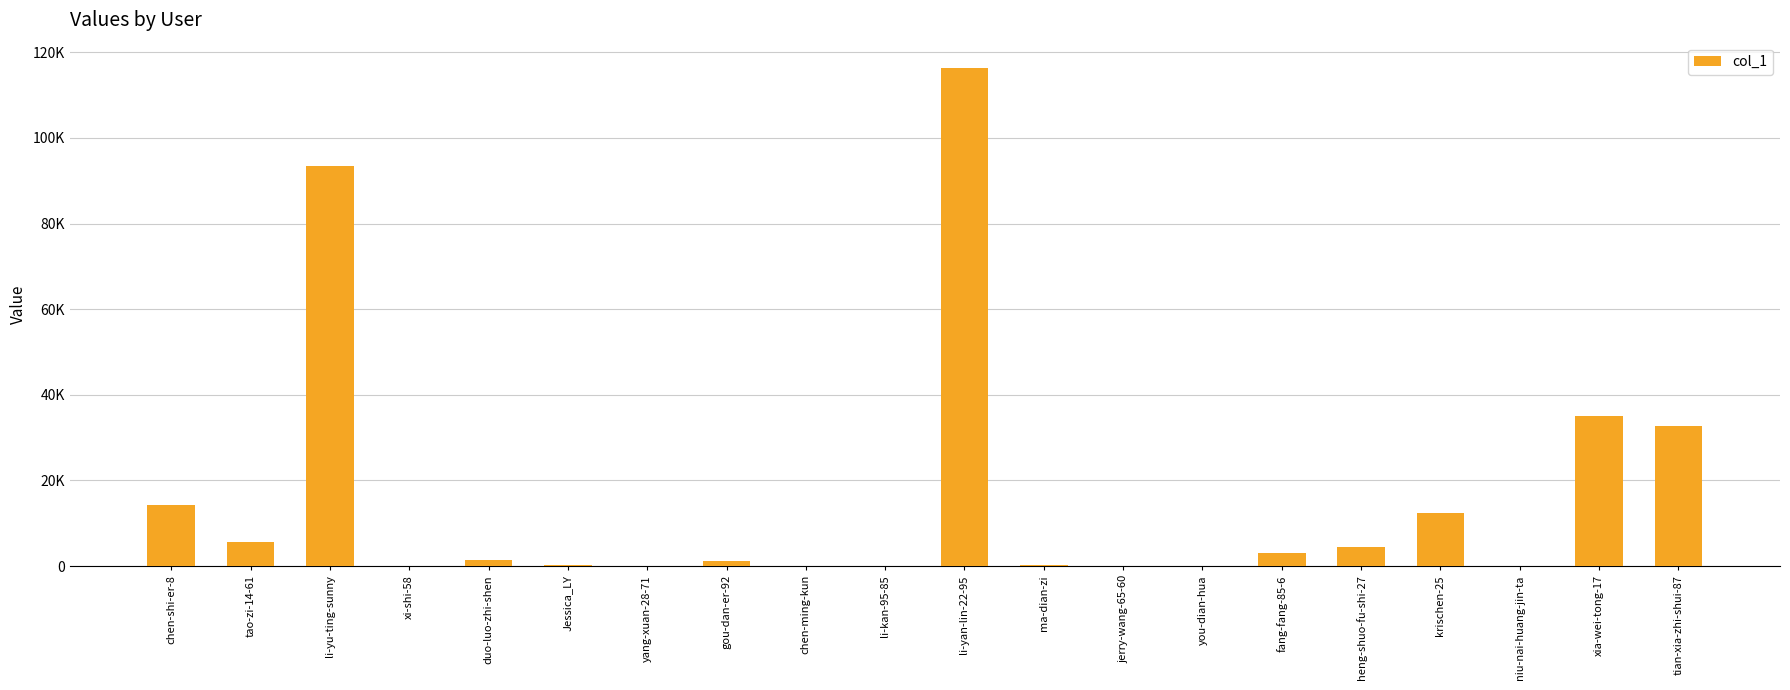

What is the difference between the maximum and second lowest values?

116374